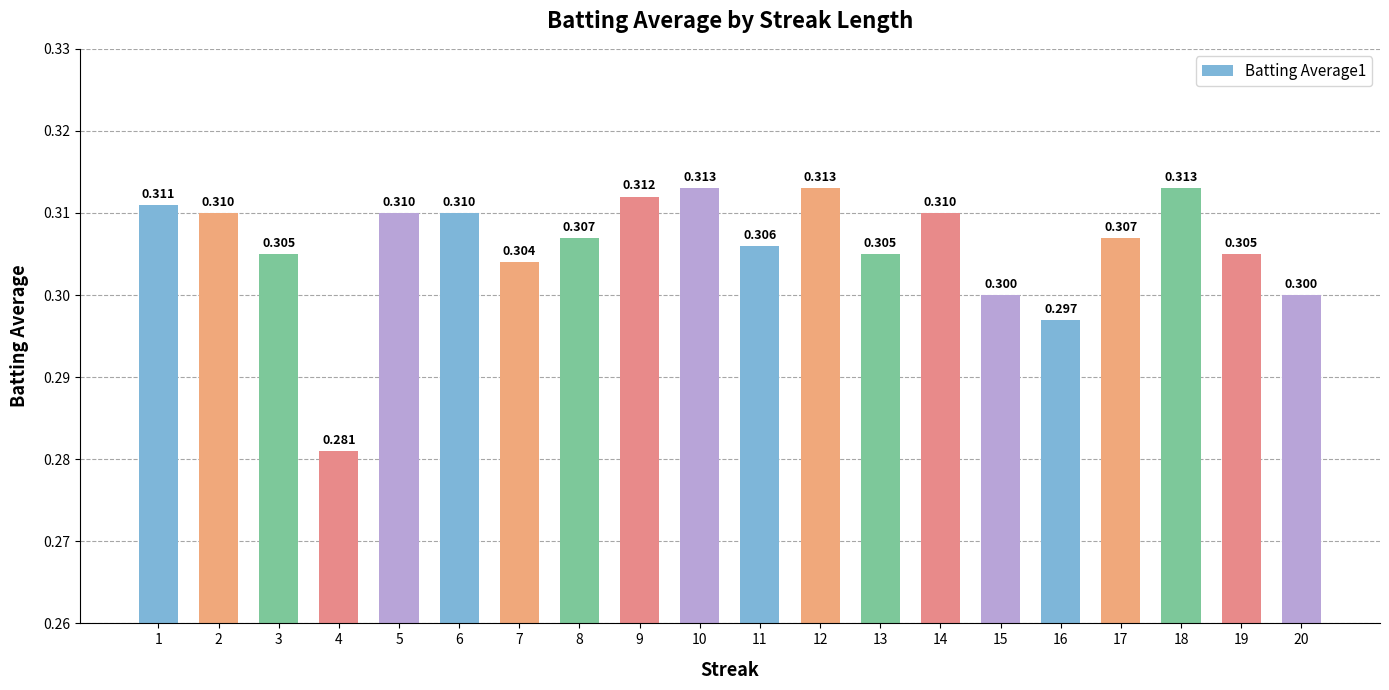

What is the sum of all values?

6.1